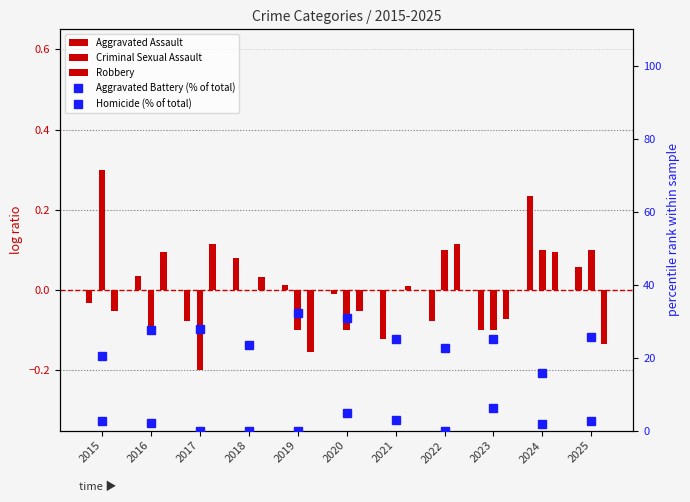

What is the sum of the Criminal Sexual Assault values at 2020 and 2021?

-0.1